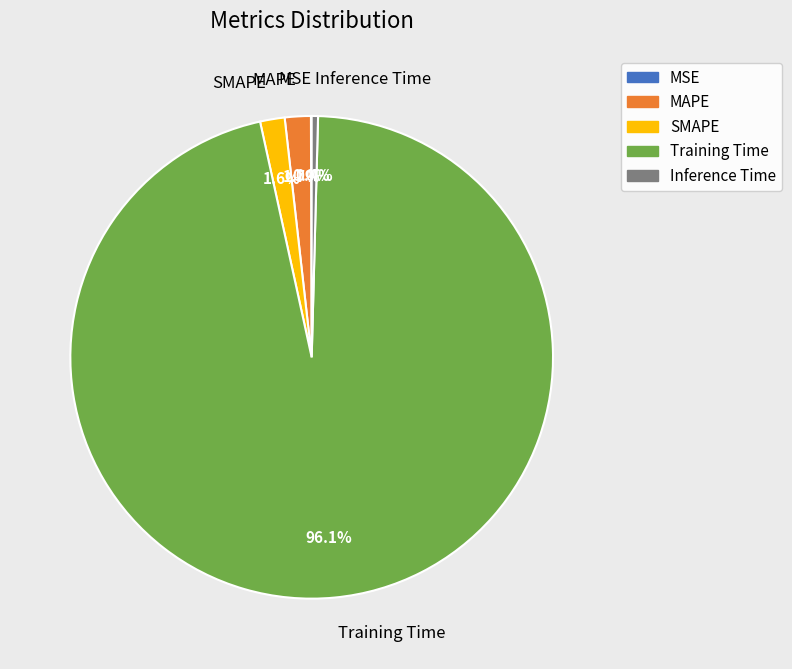

Which has a higher value, MAPE or Training Time?

Training Time